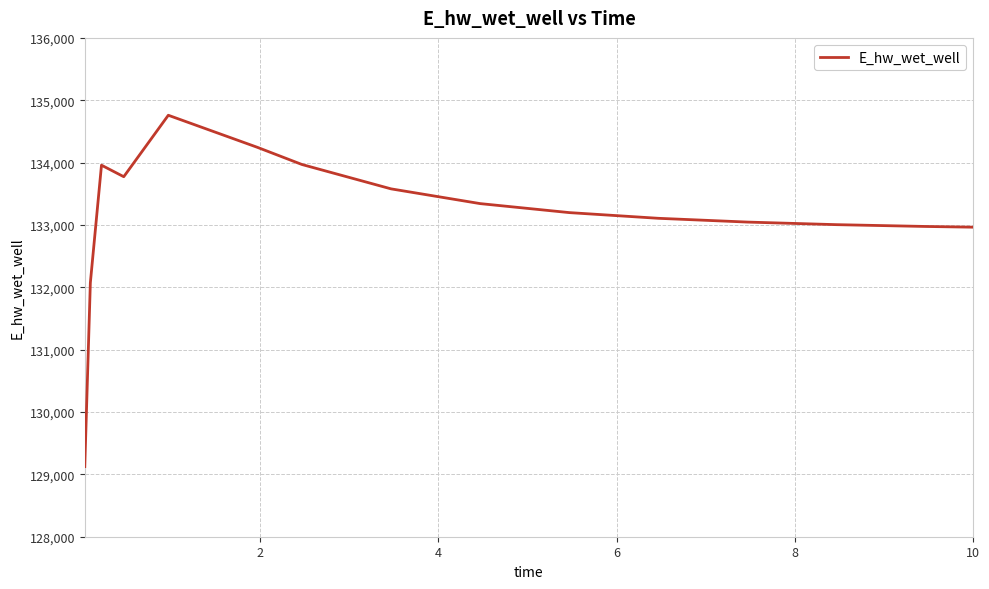

What is the difference between the maximum and minimum values?

5634.8